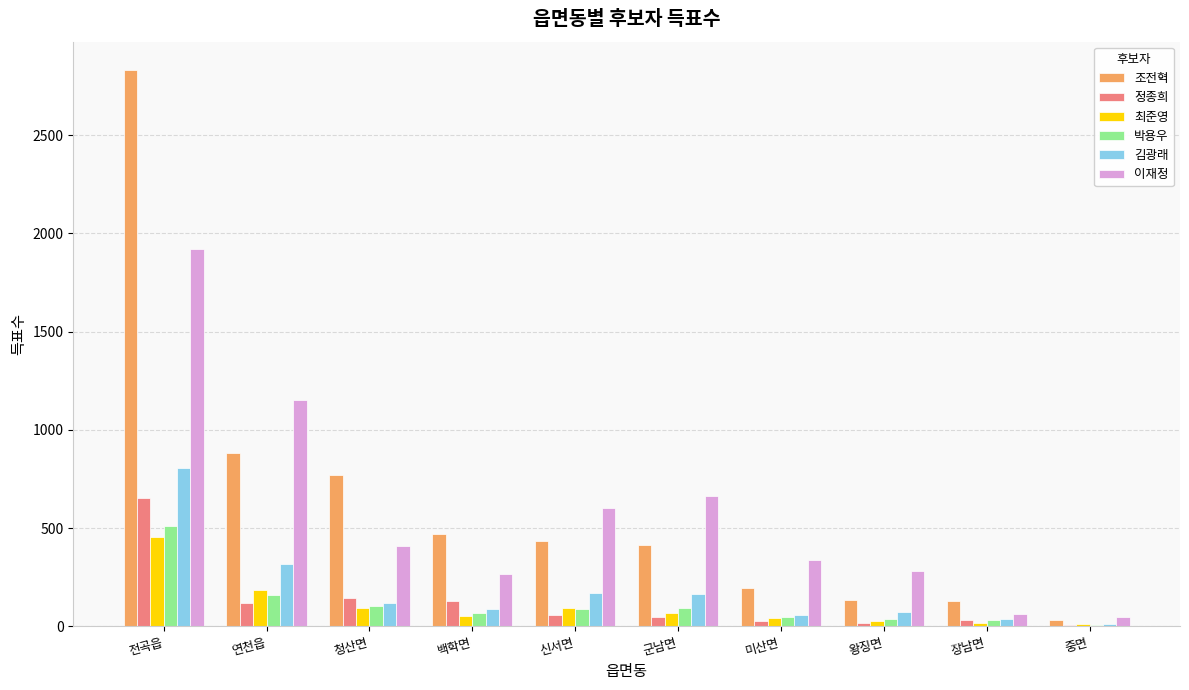

Is the value of 이재정 at 전곡읍 greater than the value of 조전혁 at 중면?

Yes